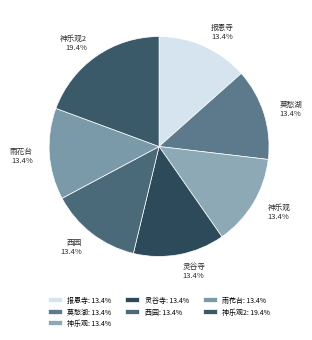

Is there a majority slice in this chart?

No